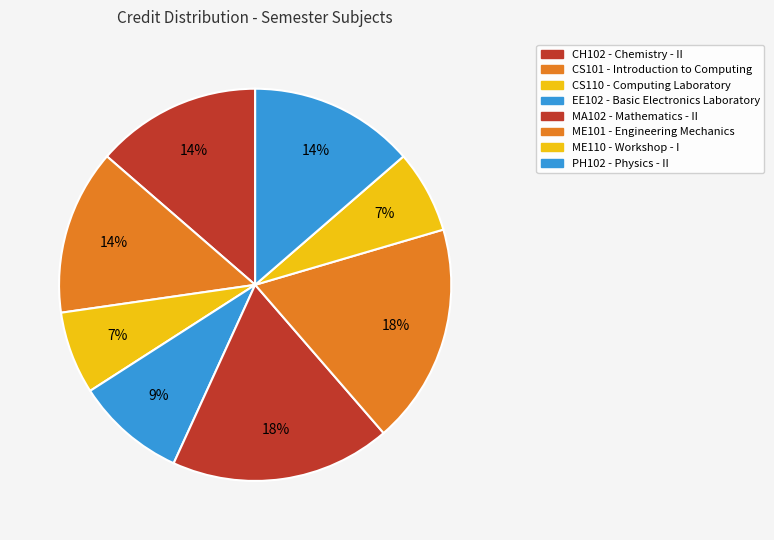

Is it true that EE102 is 9% of the pie?

True